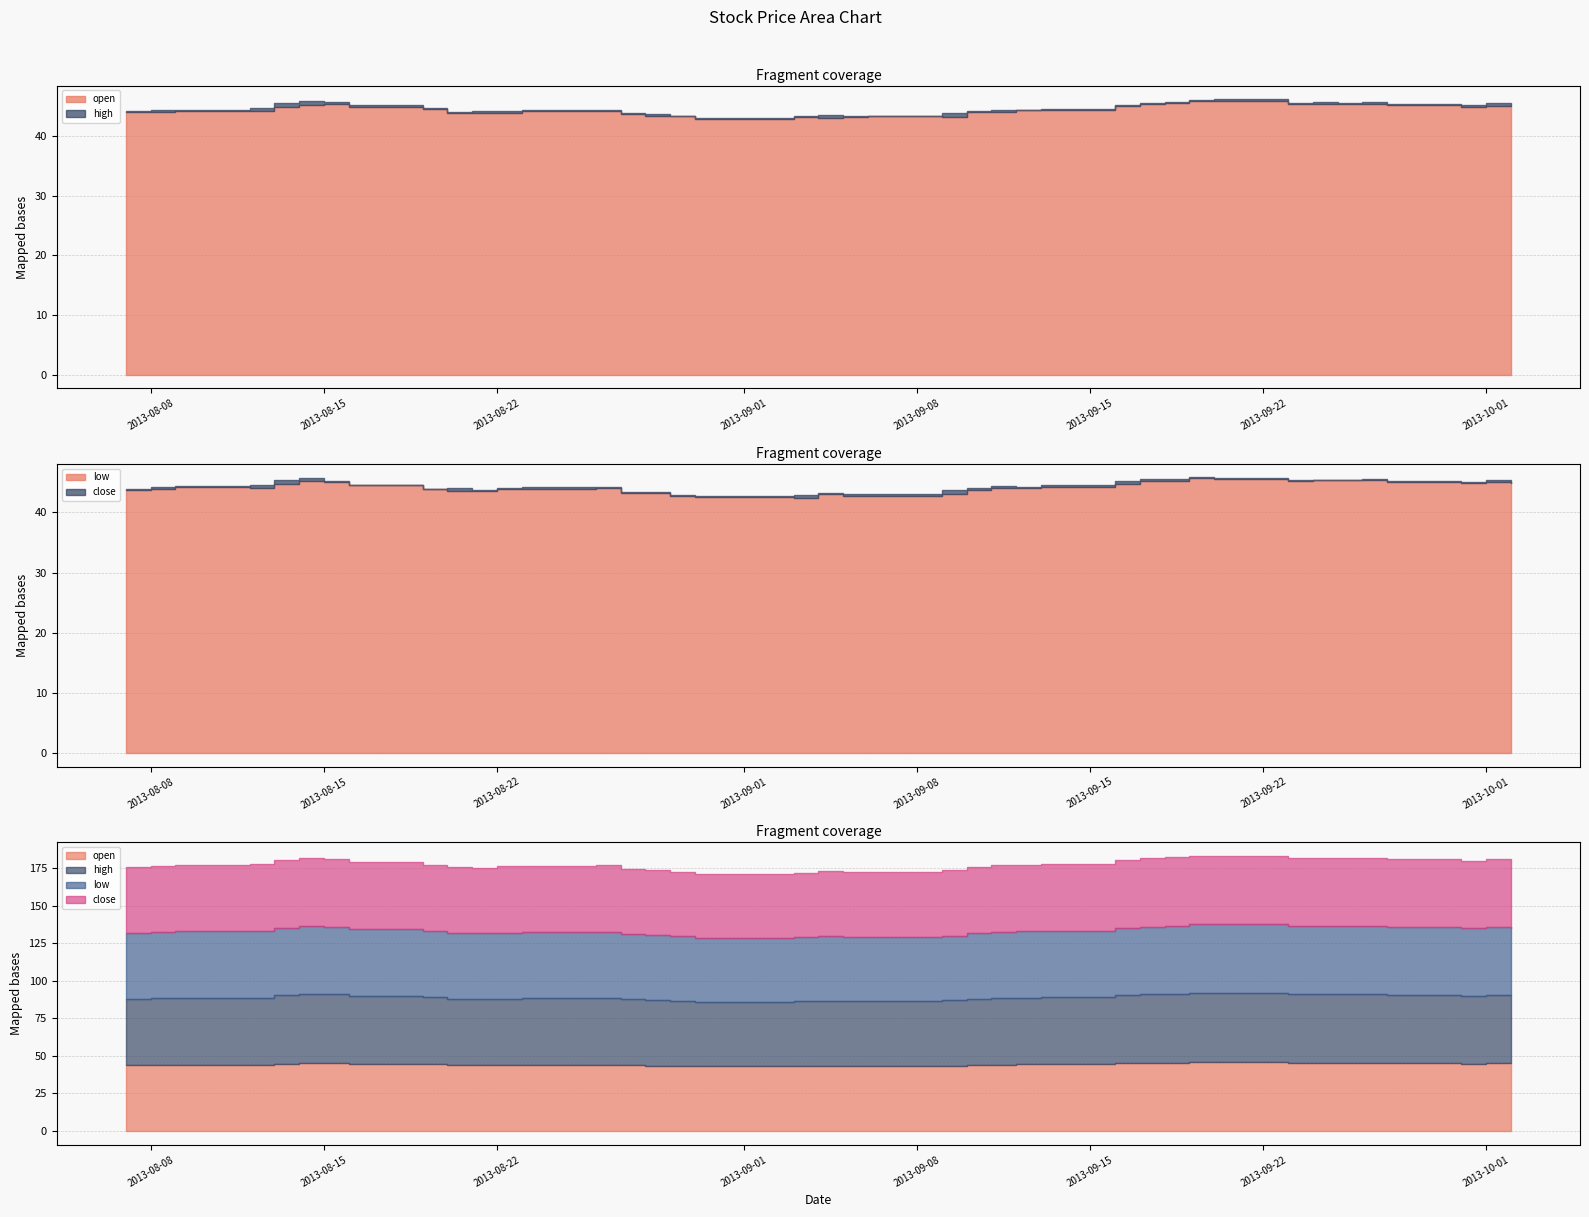

At which category is the sum across all series the highest?

2013-09-19